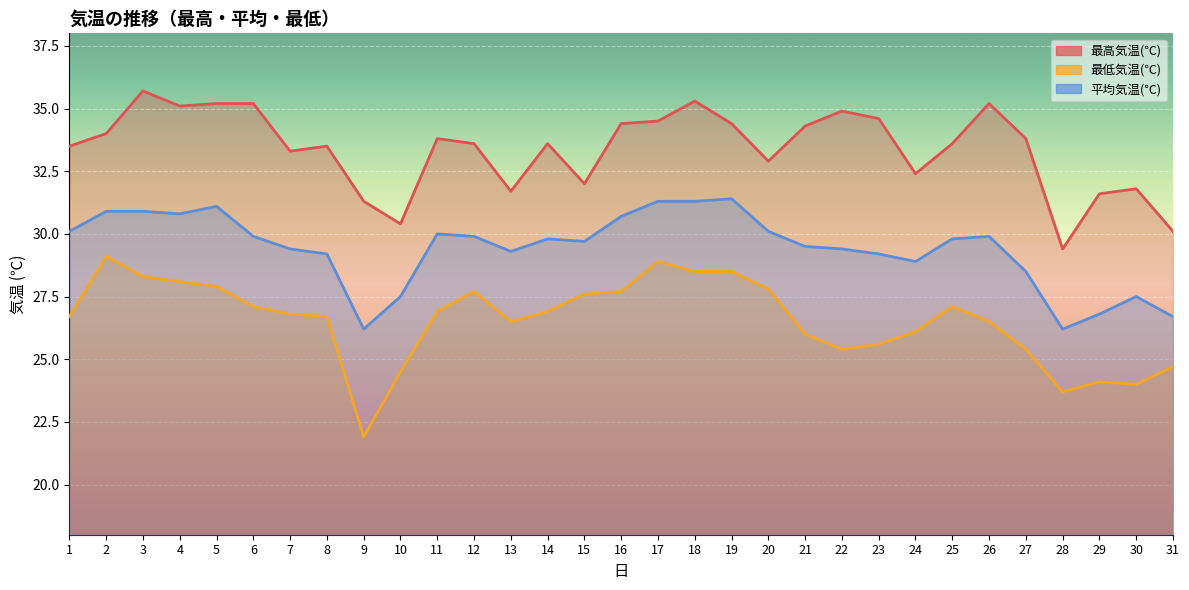

At how many categories does at least one series exceed 27?

31